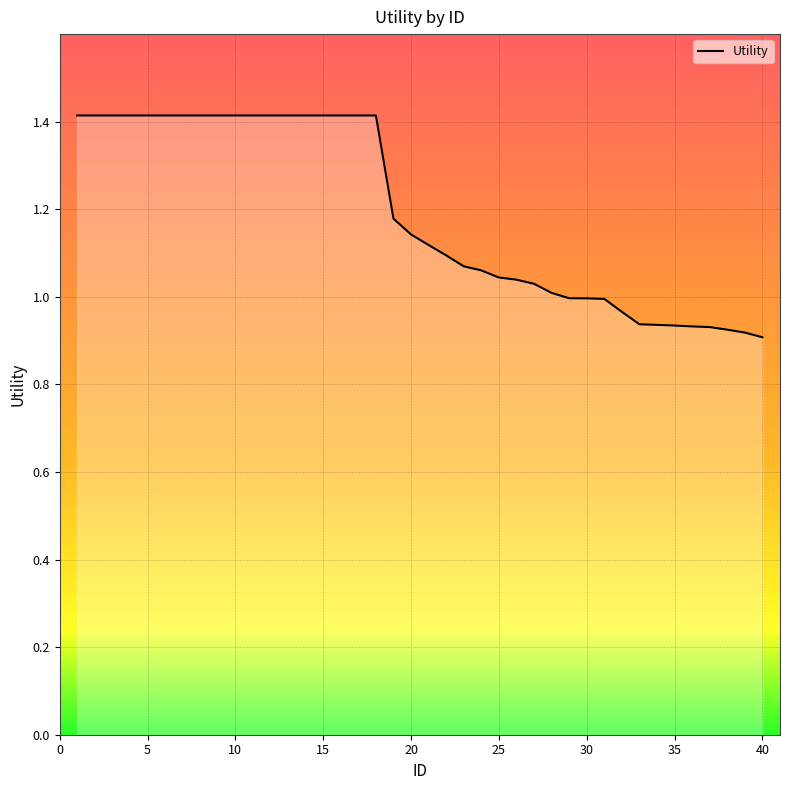

What is the maximum value shown in the chart?

1.4